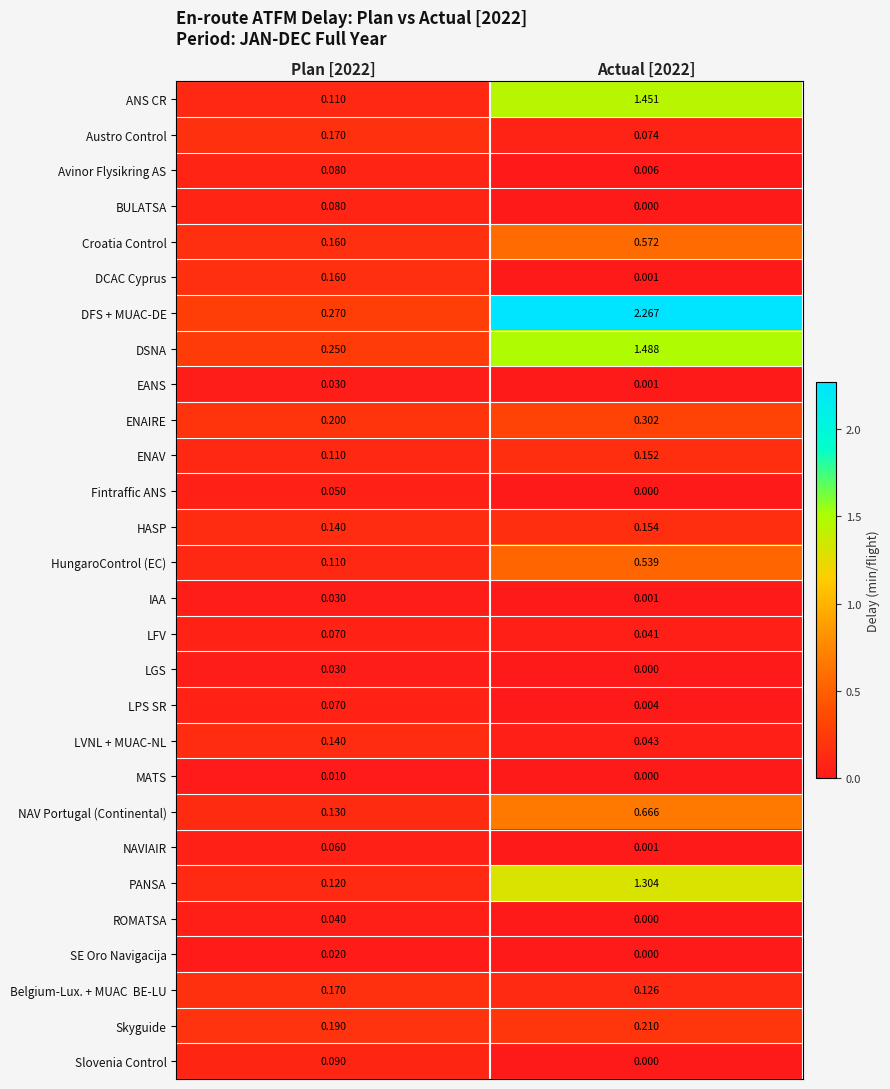

Which series has the largest total across all categories?

DFS + MUAC-DE